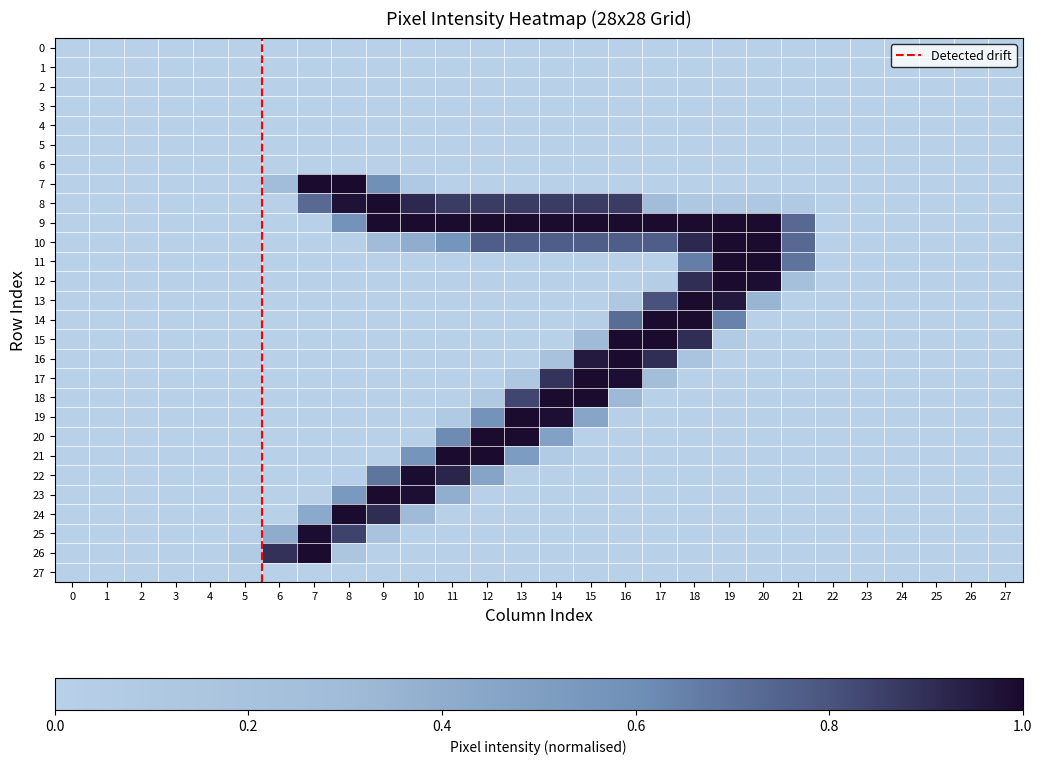

The 19 series shows 1.0 at 13. True or false?

True